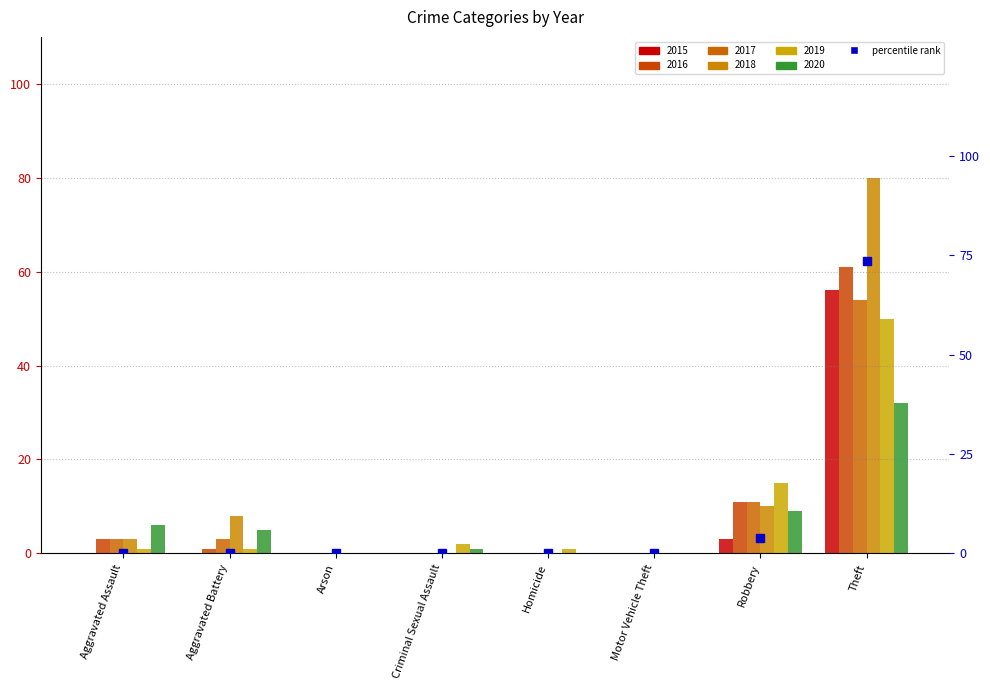

Rank the categories by value from lowest to highest.

Aggravated Assault, Aggravated Battery, Arson, Criminal Sexual Assault, Homicide, Motor Vehicle Theft, Robbery, Theft